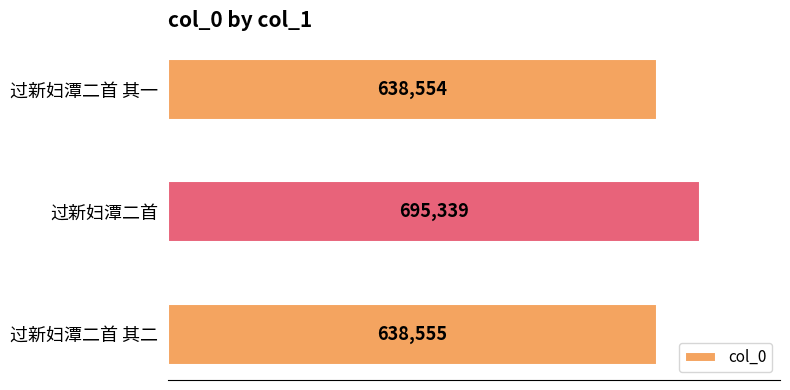

Count the number of categories in the chart.

3